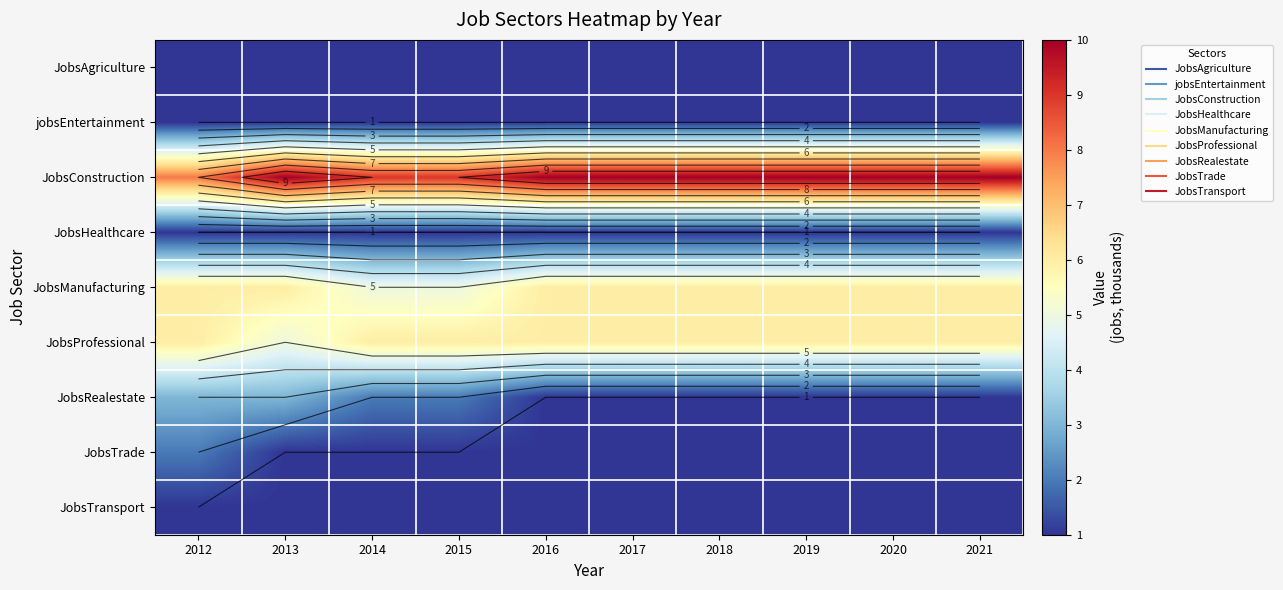

What is the total value across all series at 2020?

28